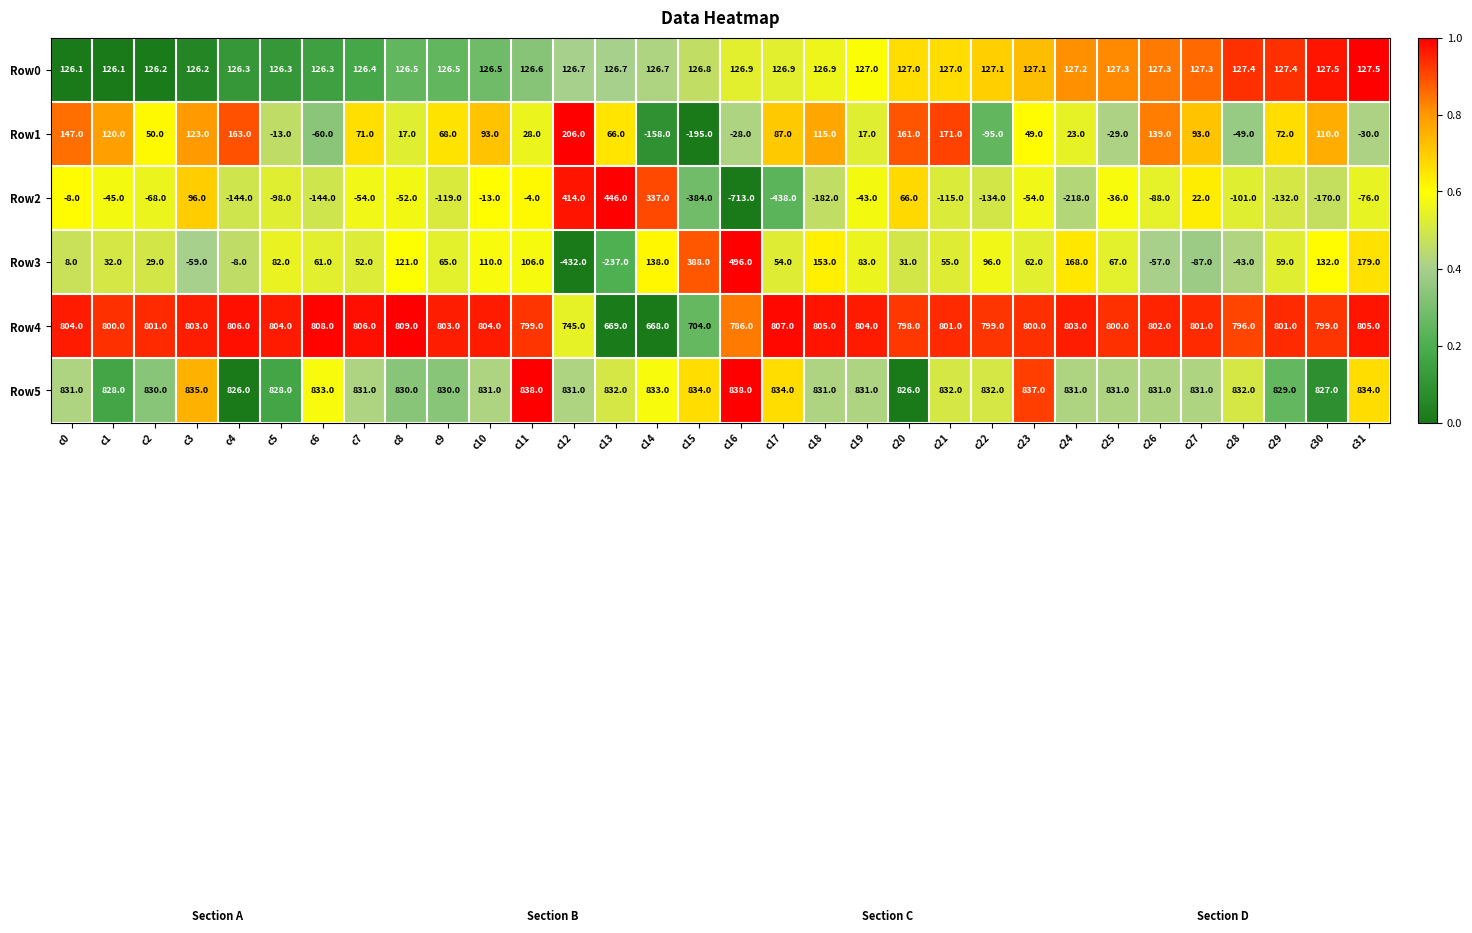

Rank the series by their maximum value, from lowest to highest.

Row0, Row1, Row2, Row3, Row4, Row5